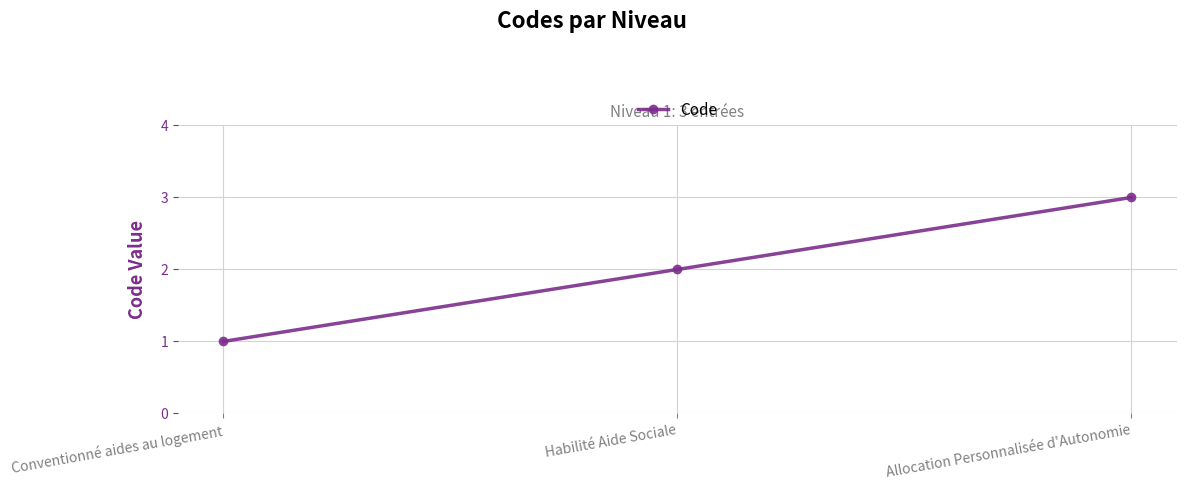

What is the minimum value shown in the chart?

1